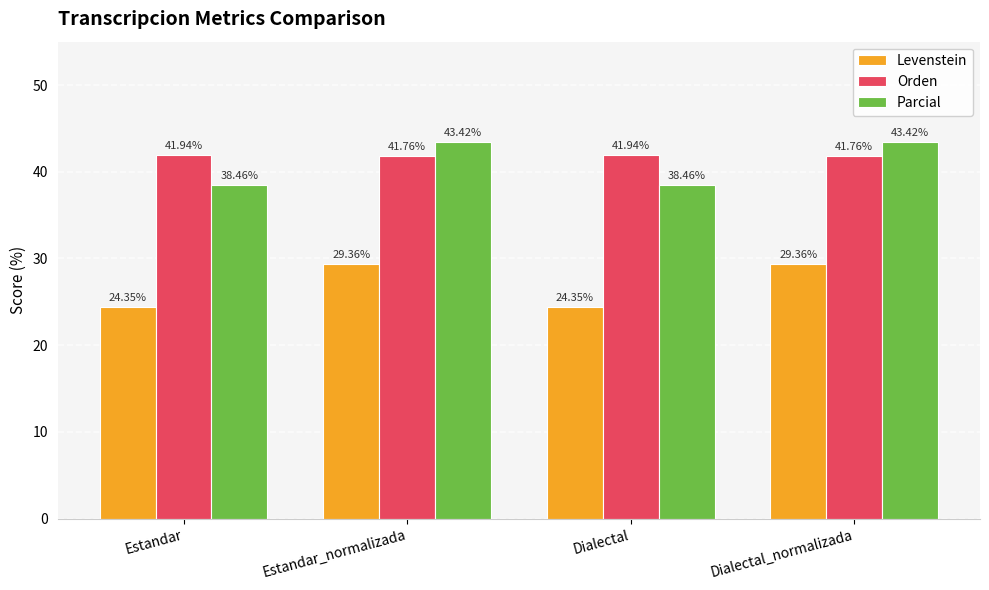

What is the difference between the highest and lowest values at Dialectal_normalizada?

14.1